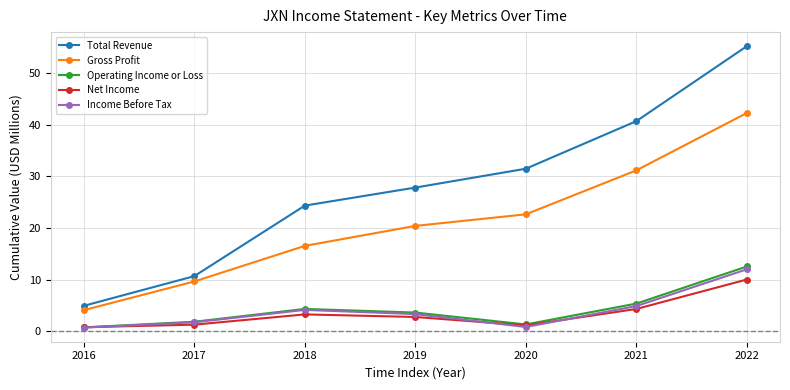

How many values in the Operating Income or Loss series exceed 3?

4